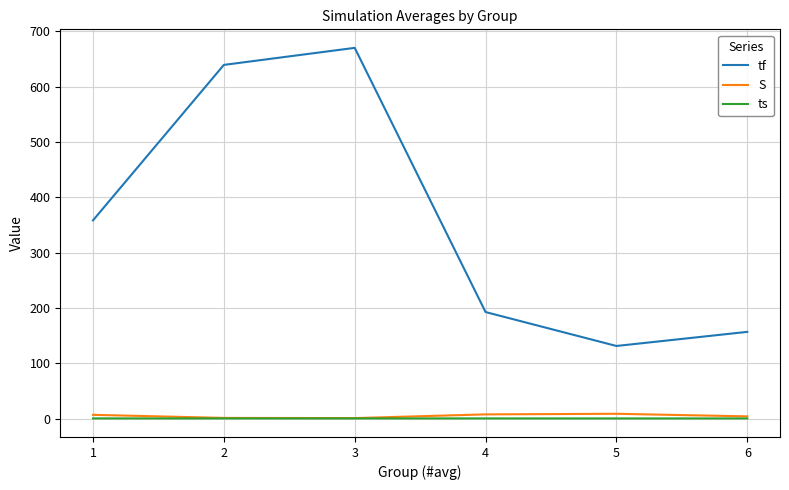

Which series has the largest range (max minus min)?

tf